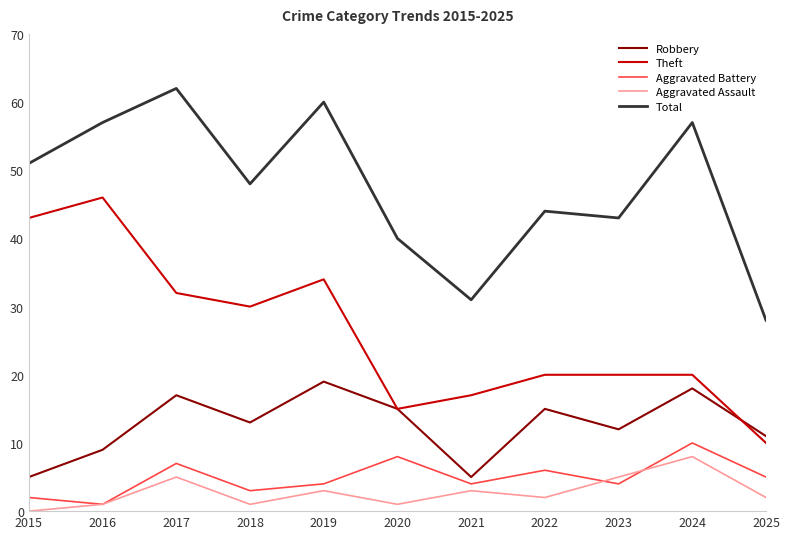

Which series has the widest spread of values?

Theft